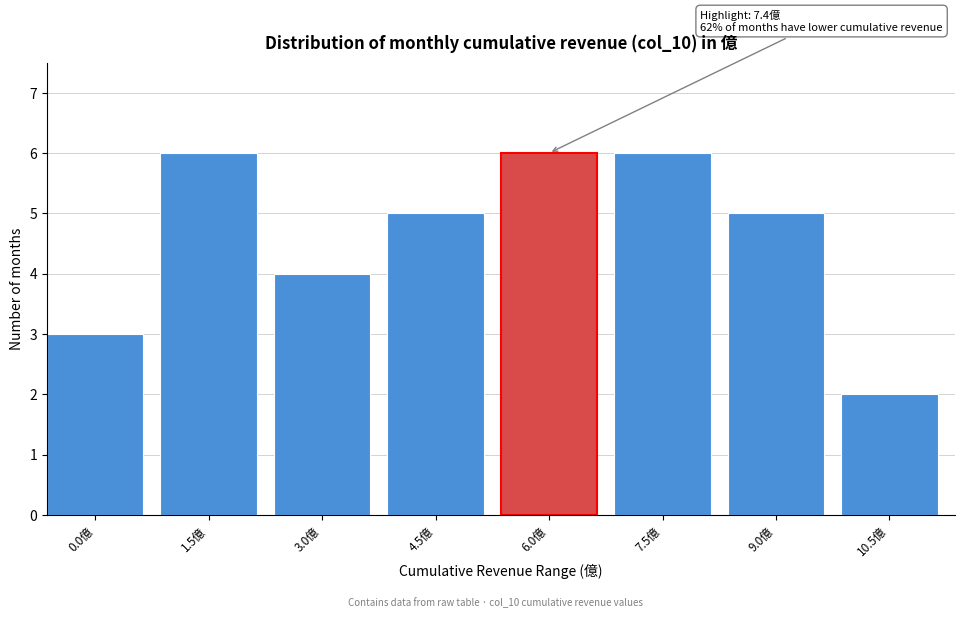

Reading left to right, what are all the values shown in this chart?

3	6	4	5	6	6	5	2